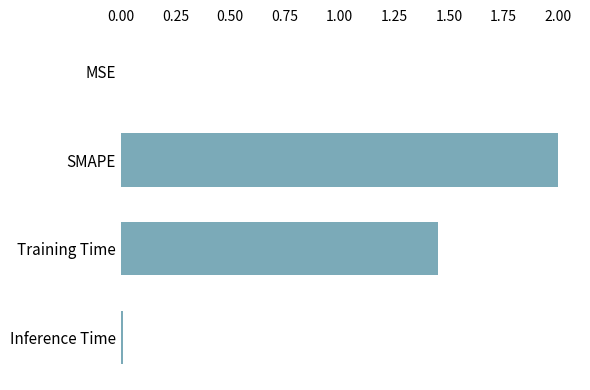

At which category does the chart reach its peak across all series?

SMAPE